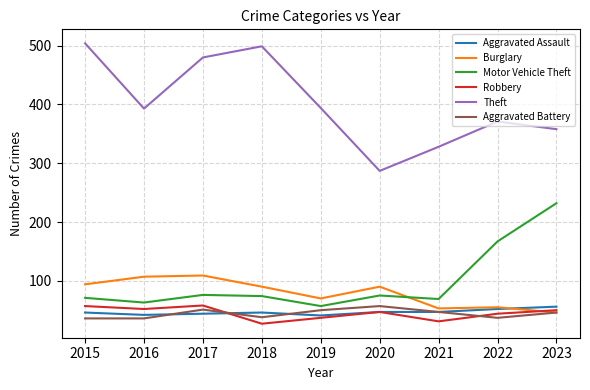

What is the spread (max minus min) of values at 2022?

334